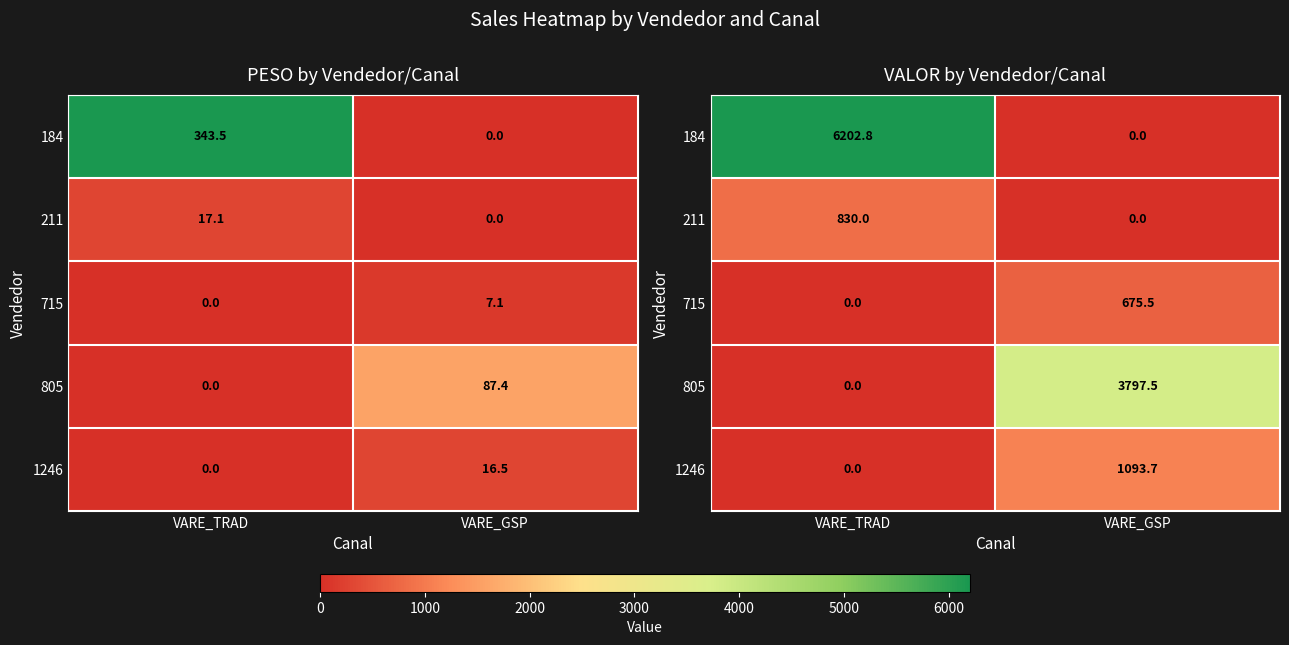

At which category is the sum across all series the highest?

VARE_TRAD